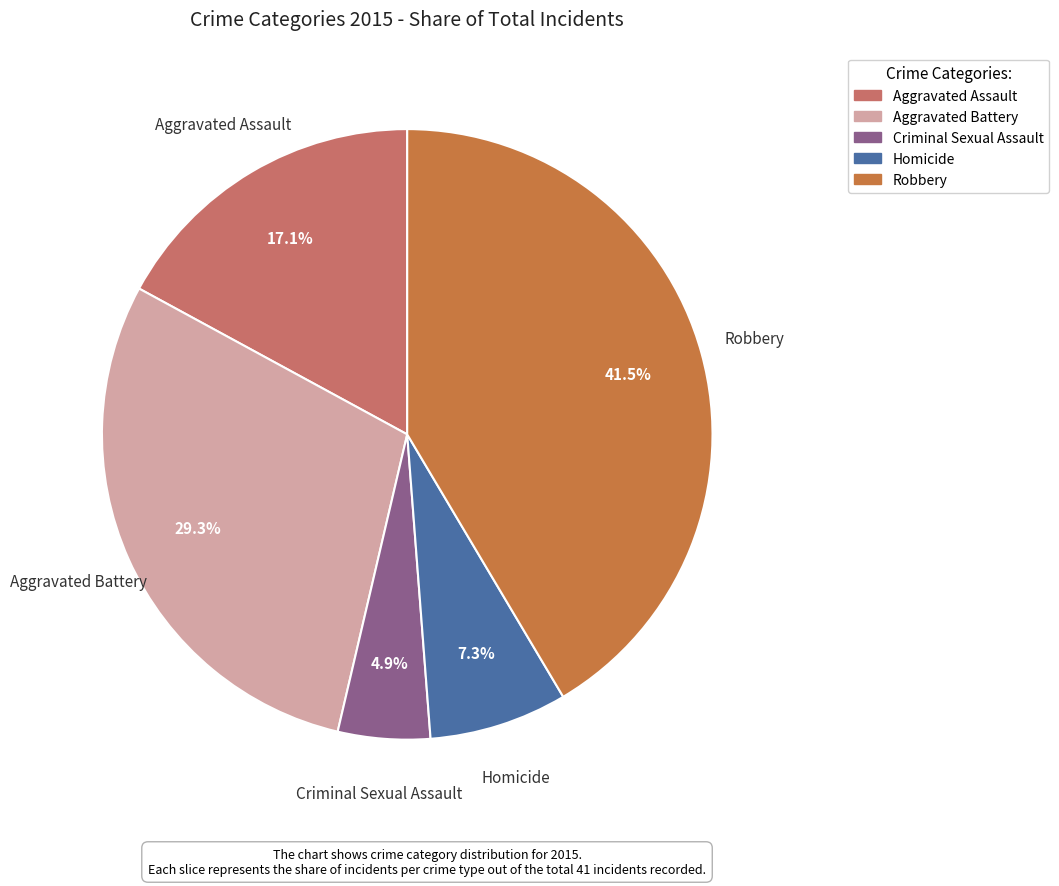

To the nearest percent, what is the average slice percentage?

20%